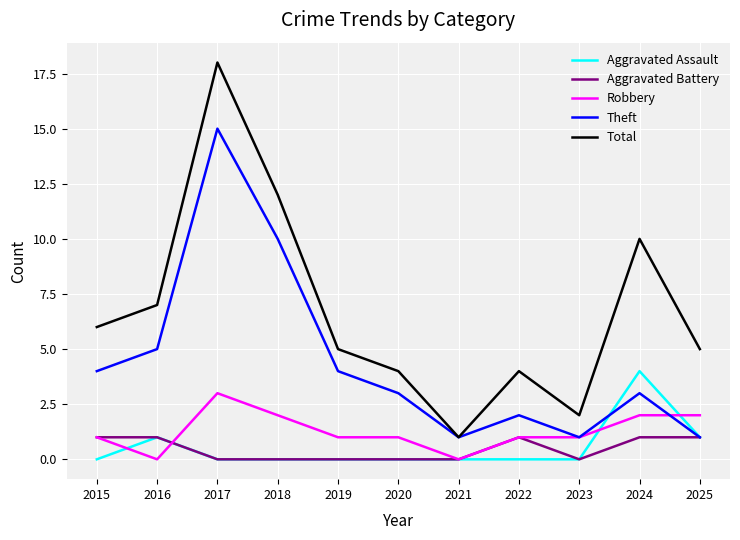

Between 2018 and 2023, which series saw the biggest shift?

Total